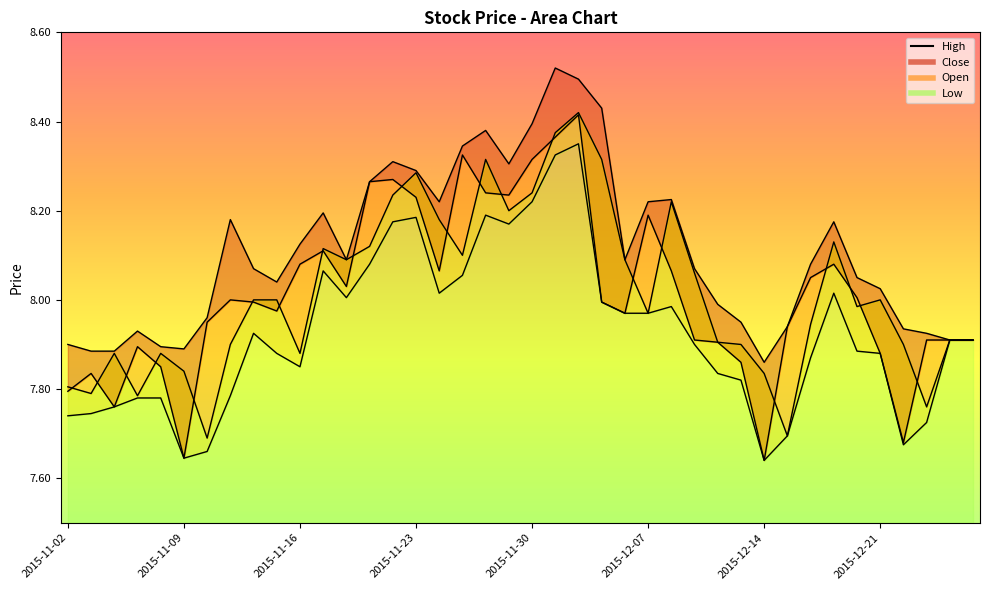

Is it true that Open equals 8.2 at 2015-11-24?

True